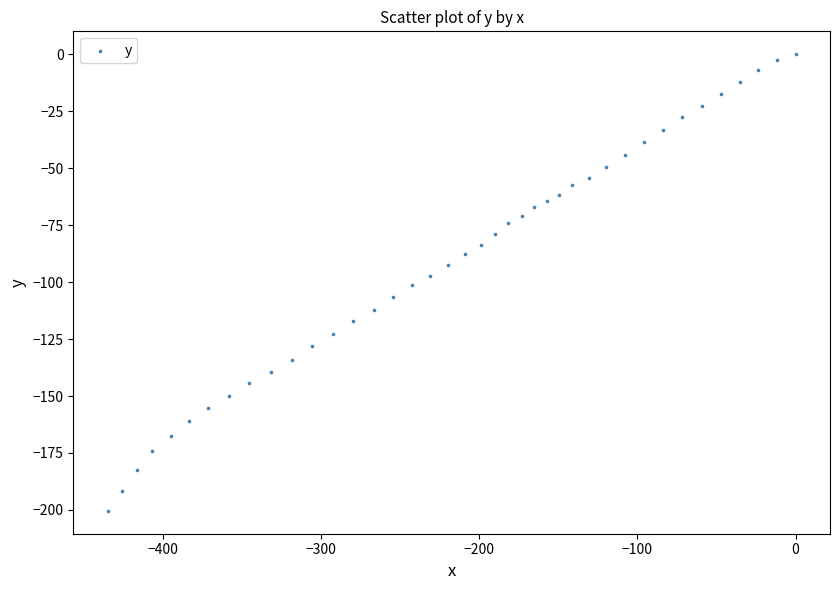

What is the range of X values (max minus min)?

434.7